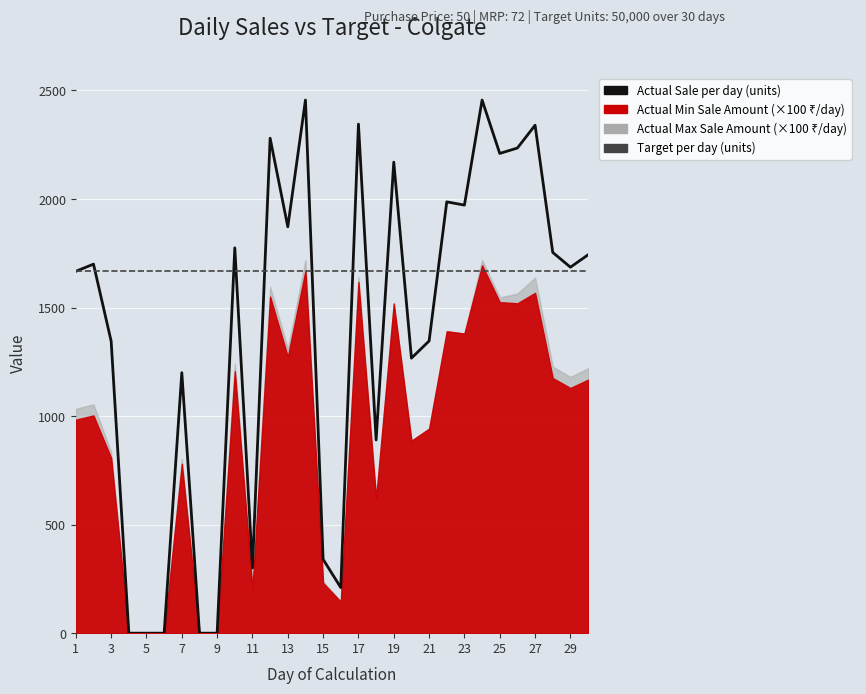

Which series has the largest range (max minus min)?

Actual Sale per day (units)